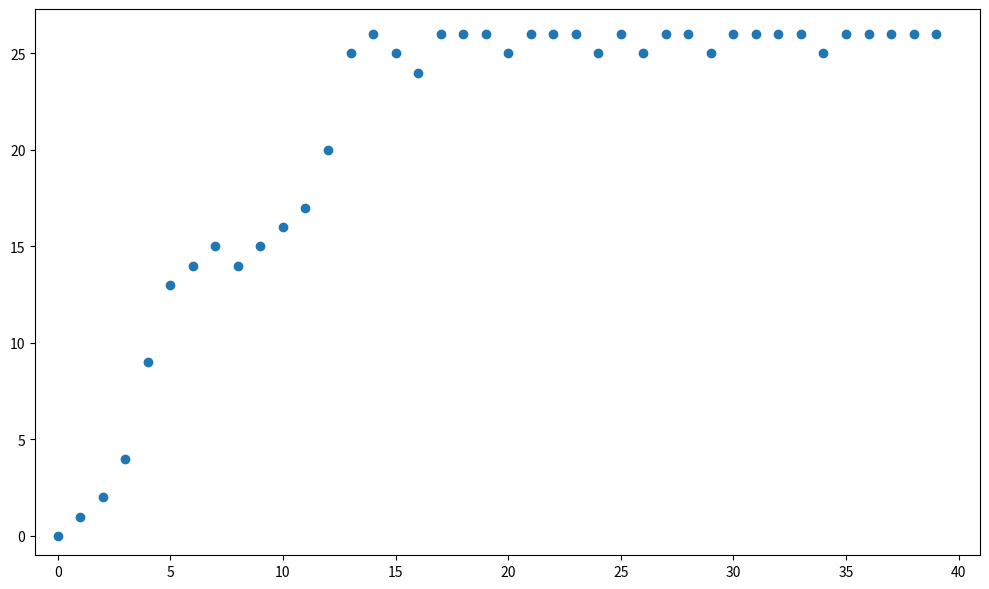

What is the range of Y values (max minus min)?

26